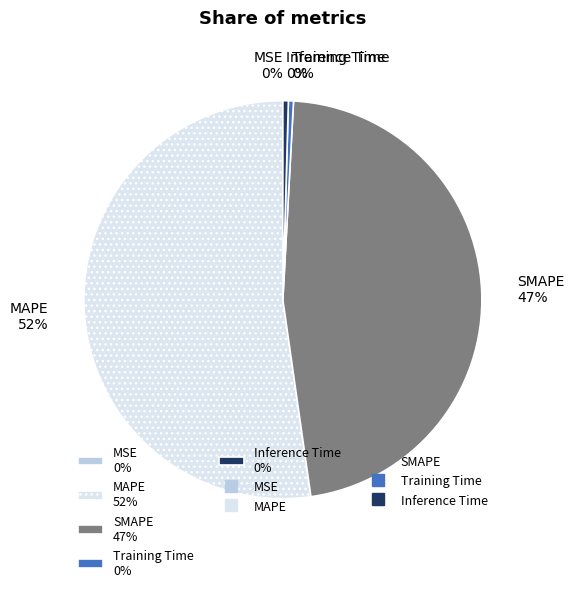

To the nearest percent, what is the average slice percentage?

20%